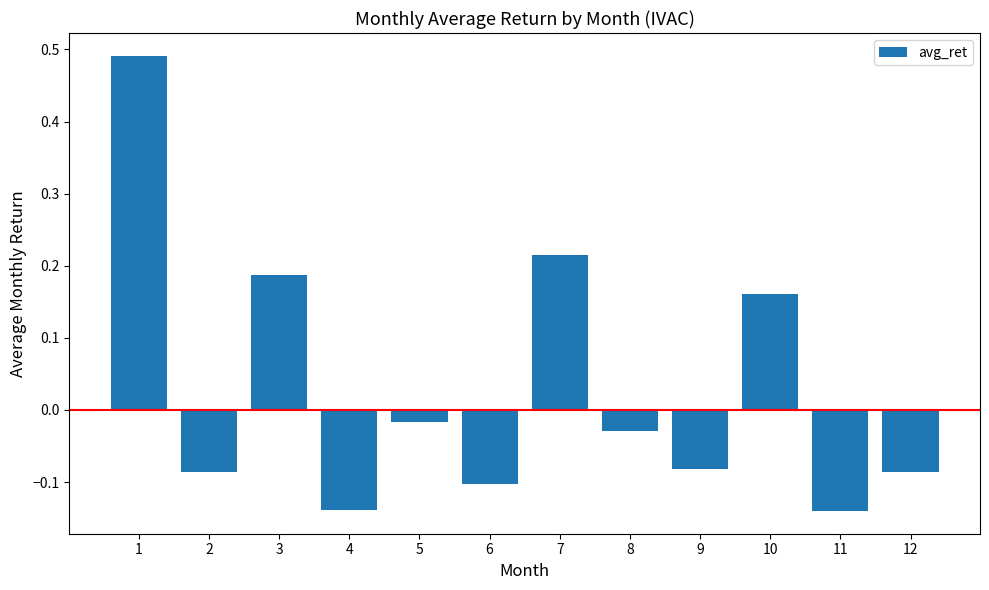

Where does the data first go above 0?

1